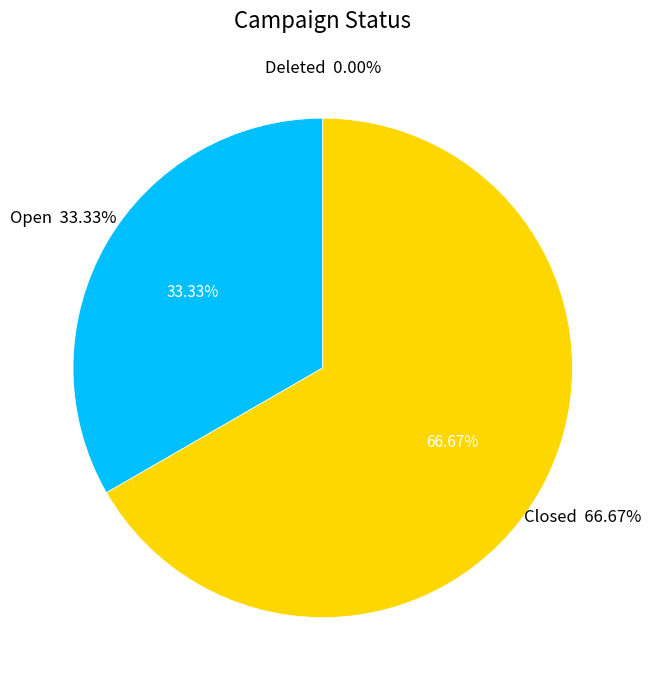

Combined, what portion of the pie is Deleted and Closed?

66.7%